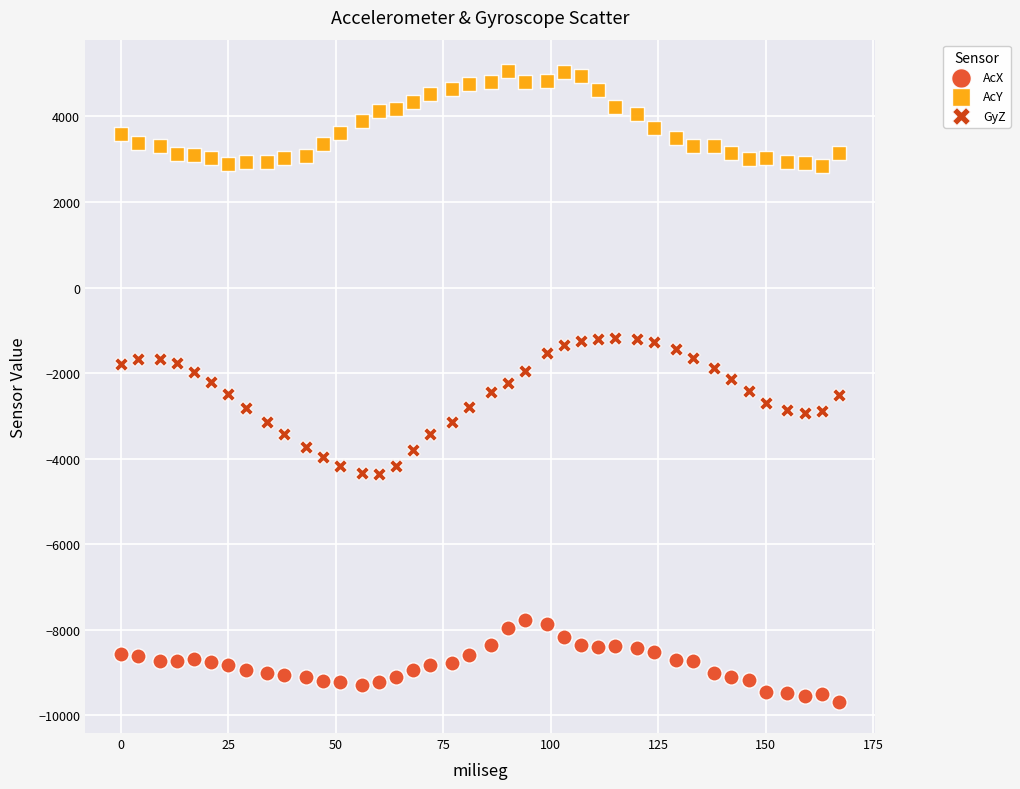

Which series reaches the maximum Y coordinate?

AcY